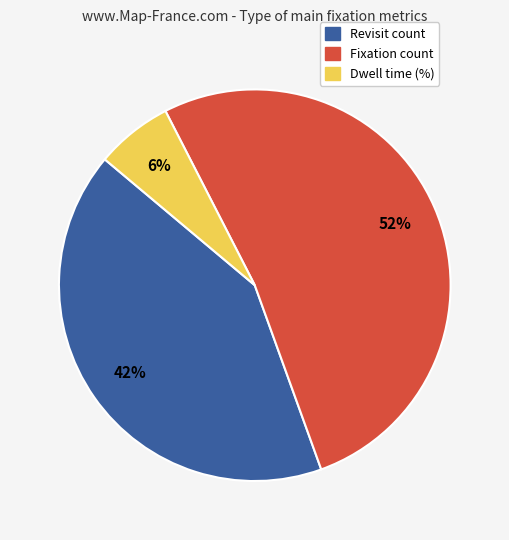

Does any single category account for the majority?

Yes